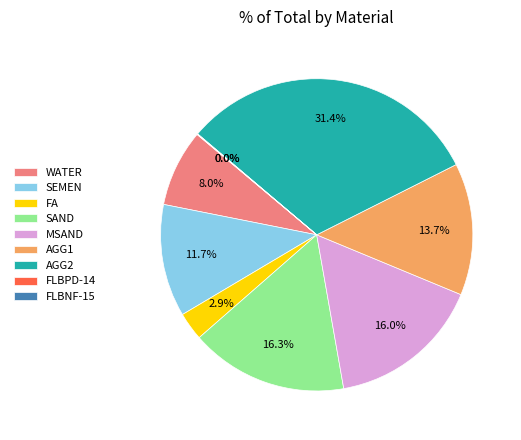

Does any single category account for the majority?

No